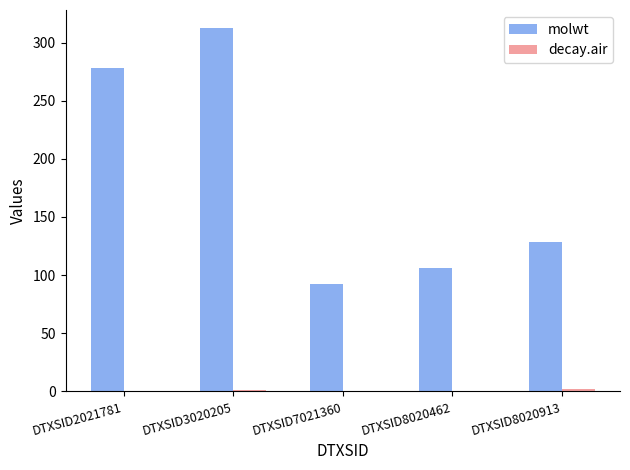

What is the sum of all molwt values?

917.2